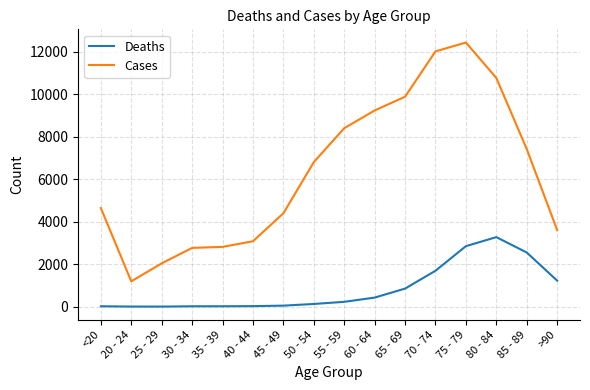

What is the difference between the maximum and minimum values in the Deaths series?

3270